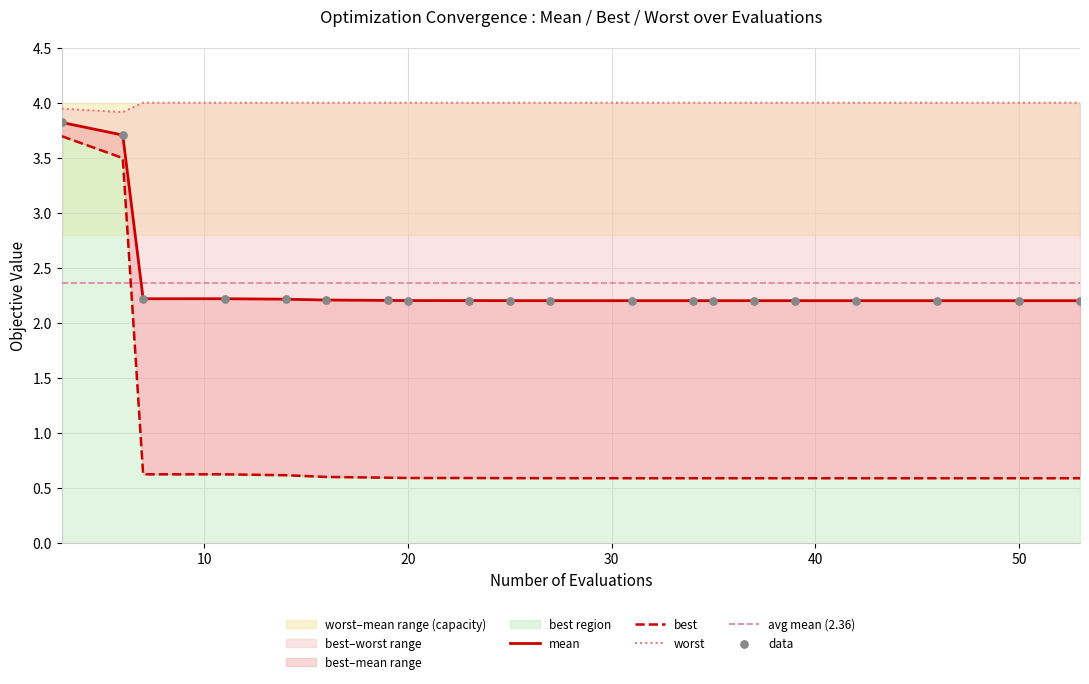

Which series reaches the maximum Y coordinate?

worst